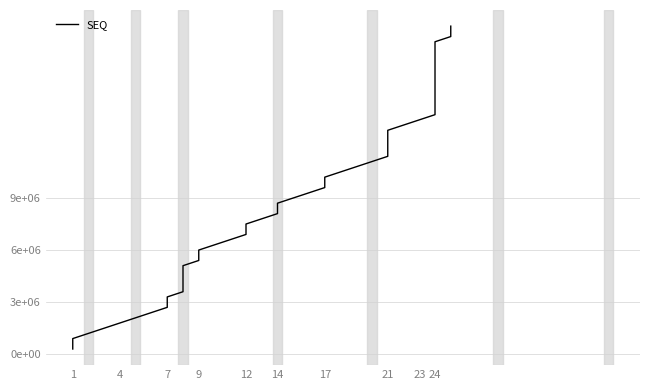

How many lines are shown in the chart?

1